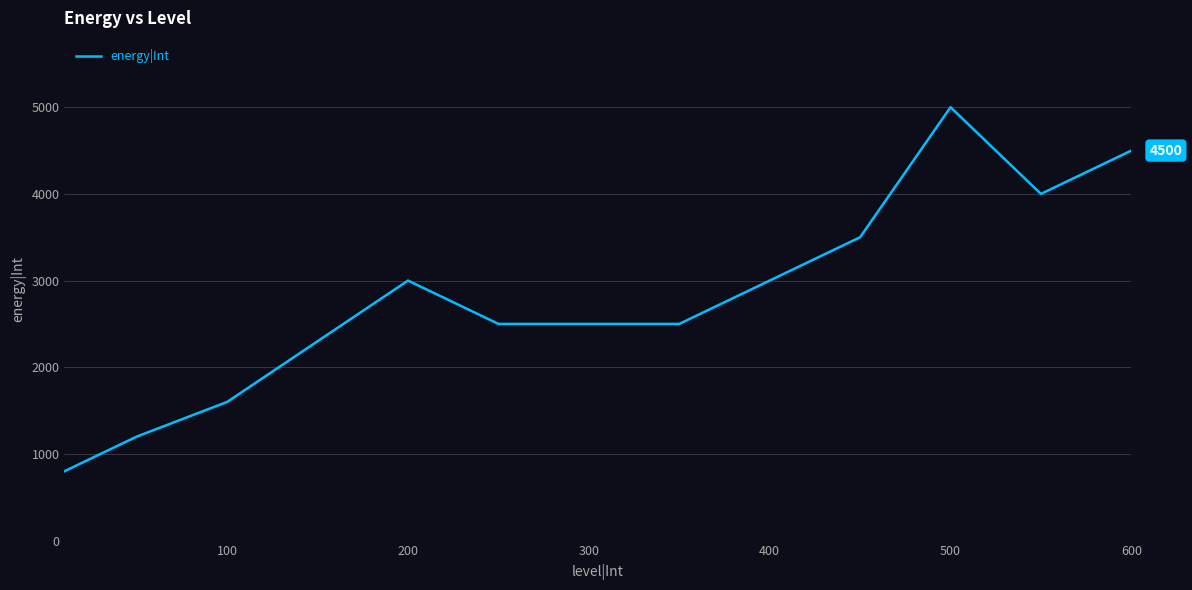

What is the minimum value shown in the chart?

800